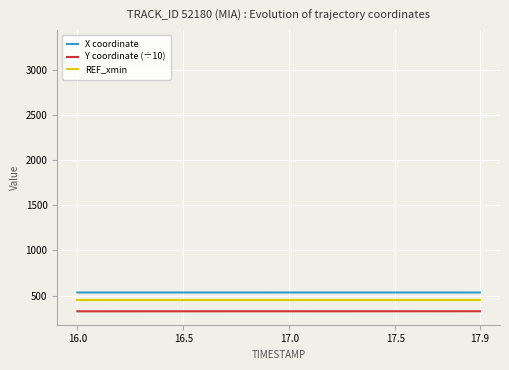

Which series has the largest total across all categories?

X coordinate